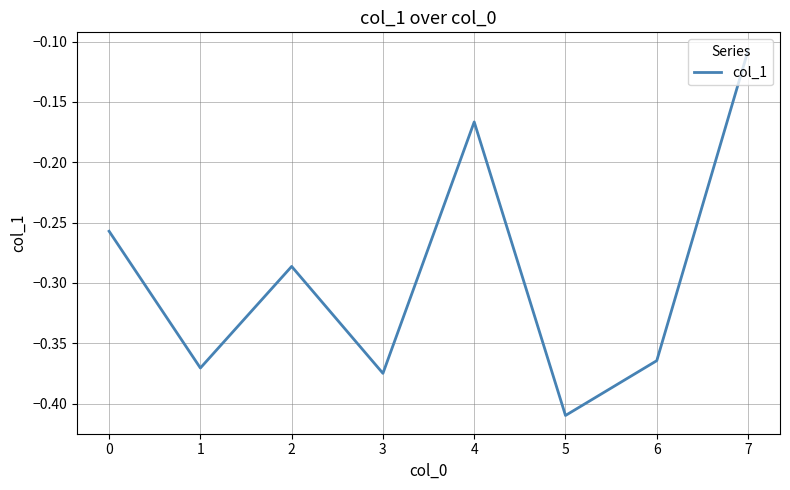

At which label is the value closest to 0?

7